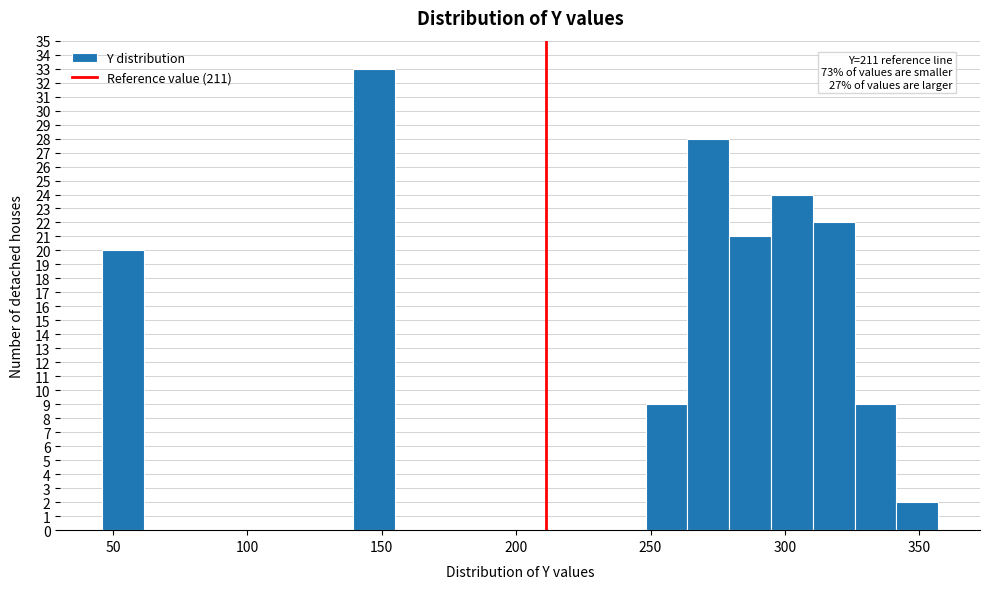

Read against the x-axis, roughly where is the centre of the tallest bar?

145